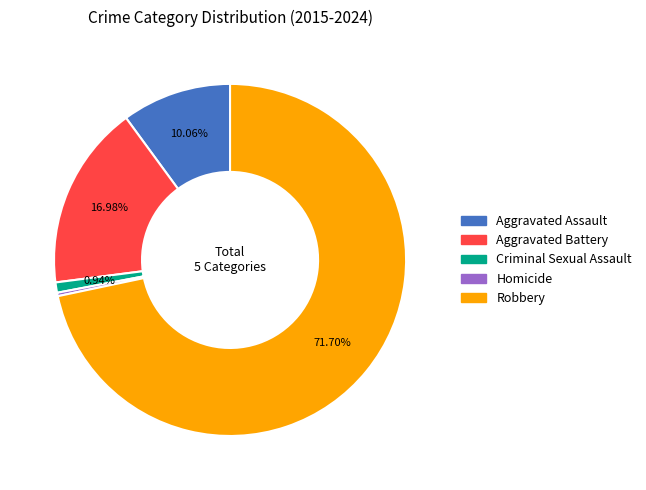

Rank the categories by value from highest to lowest.

Robbery, Aggravated Battery, Aggravated Assault, Criminal Sexual Assault, Homicide